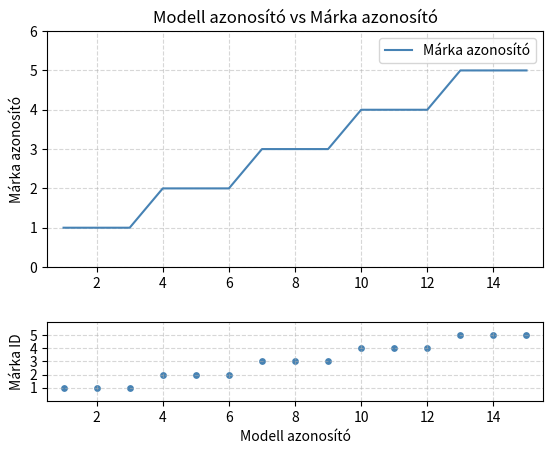

Which series has the largest total across all categories?

Márka azonosító